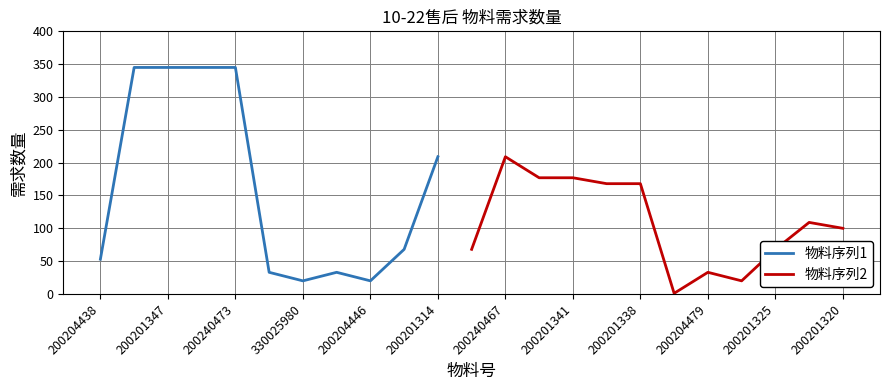

What is the greatest value displayed?

345